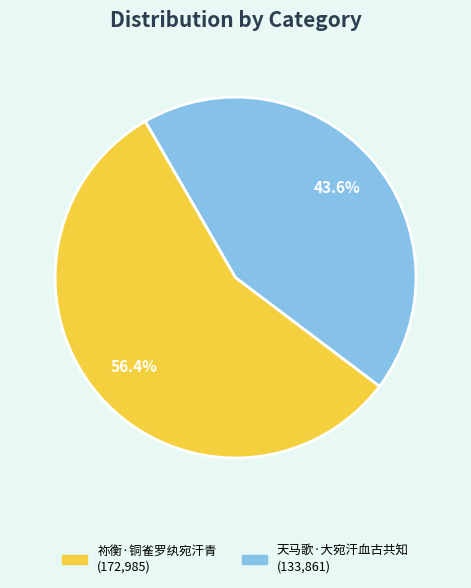

Is it true that 祢衡·铜雀罗纨宛汗青 is 56% of the pie?

True